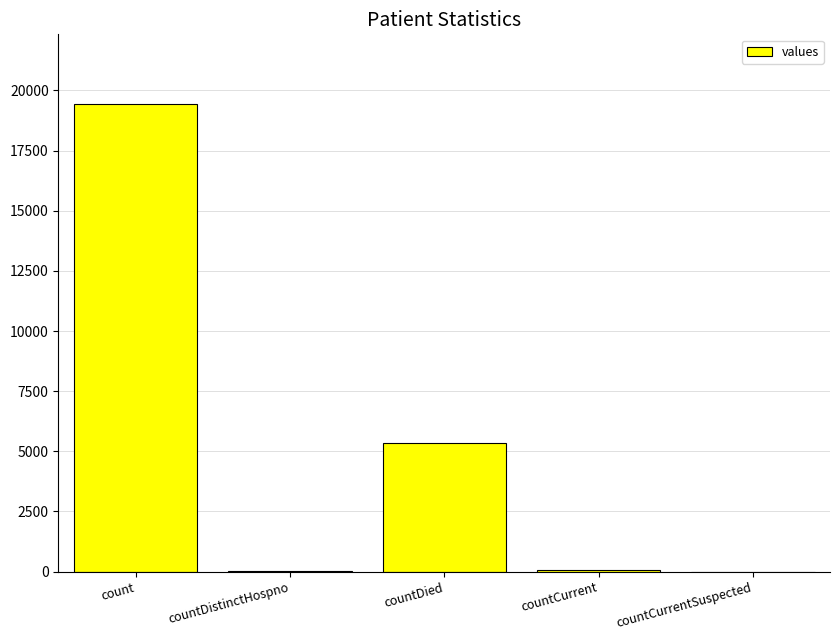

How many categories are shown in the chart?

5